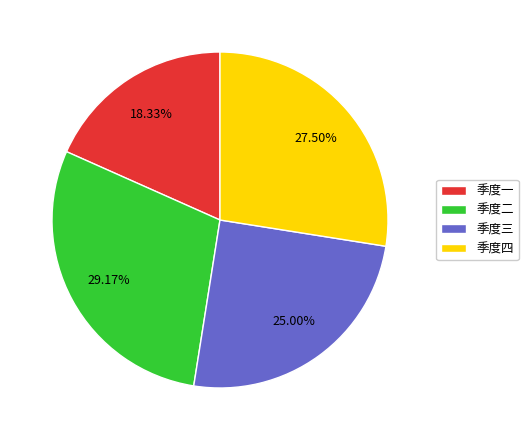

Do 季度二 and 季度四 together represent more than half of the pie?

Yes